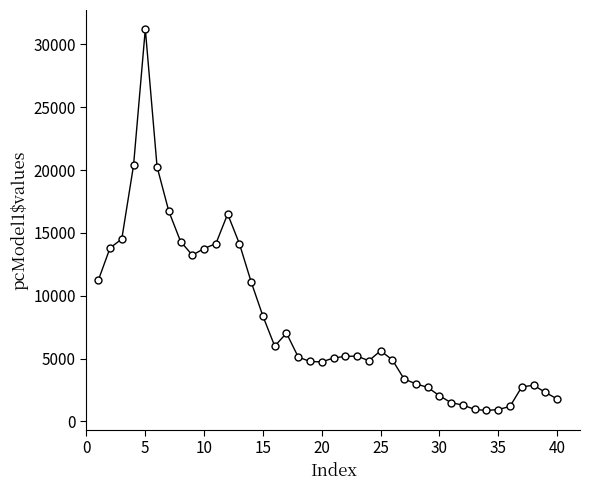

What is the maximum value shown in the chart?

31215.8